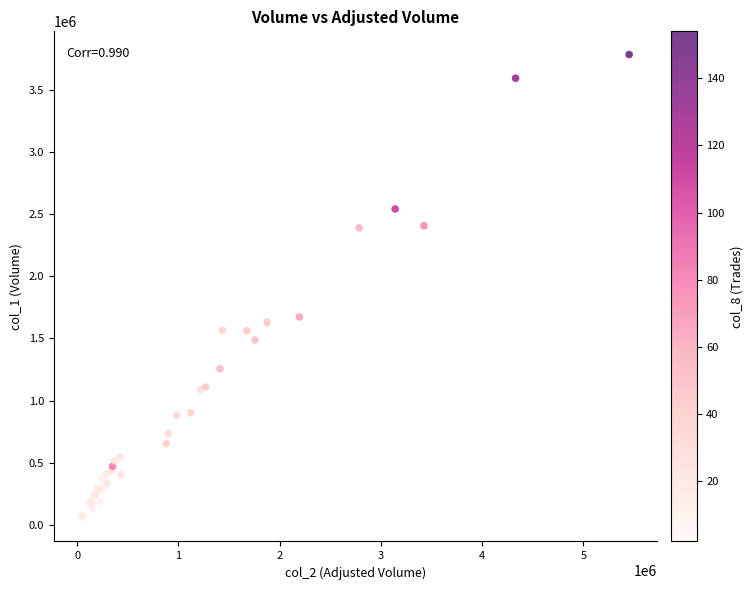

What Y value in the scatter plot is closest to 1919500?

1673000